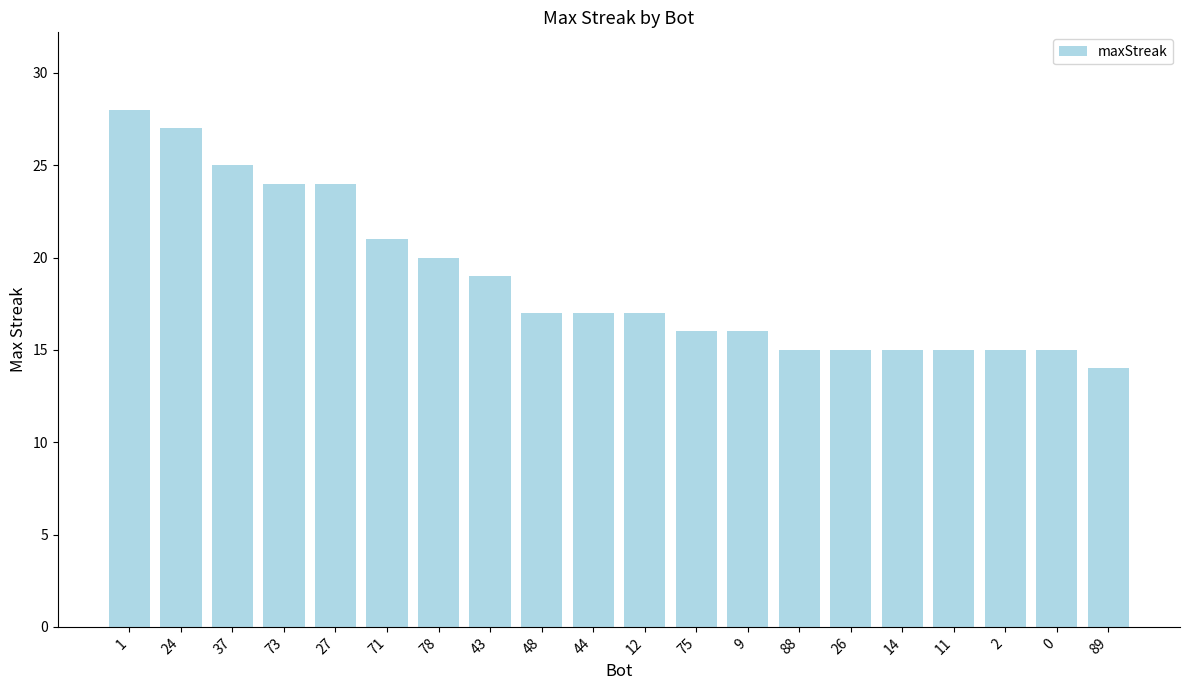

What is the maximum value shown in the chart?

28